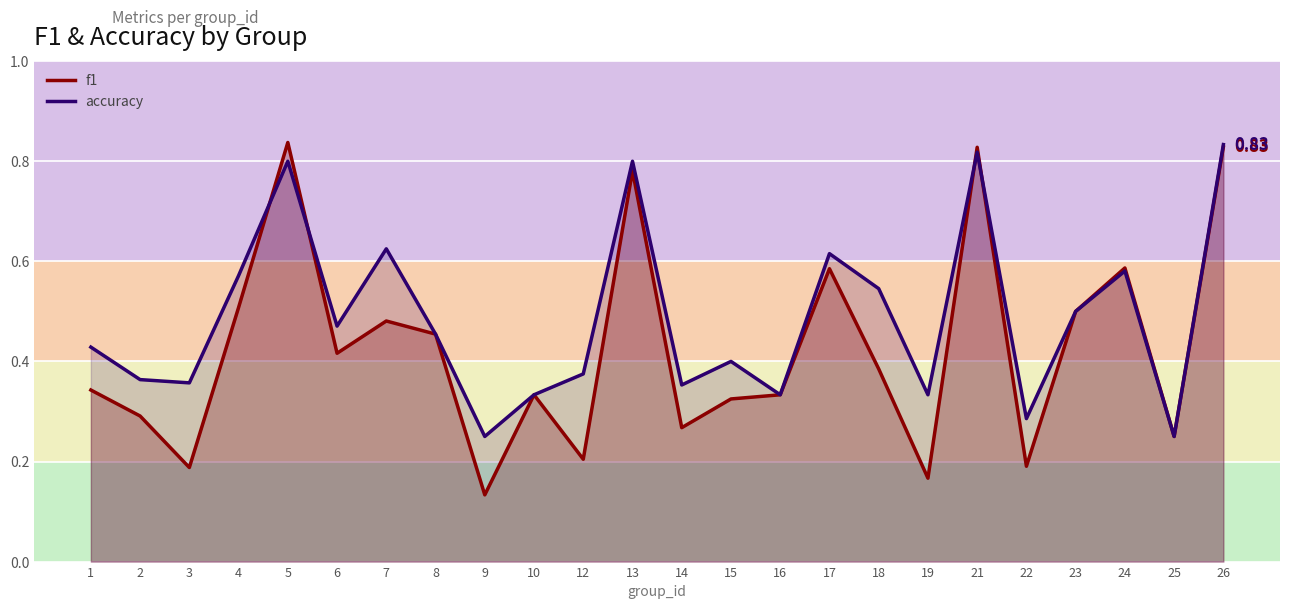

What is the greatest value displayed?

0.8